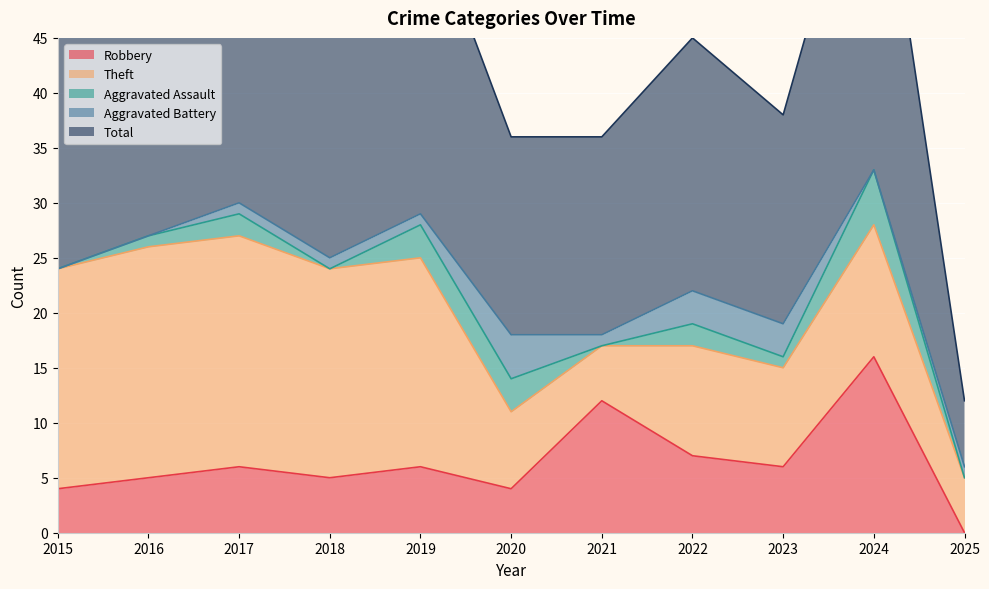

What is the value of the Total point at the 1st from the left?

24